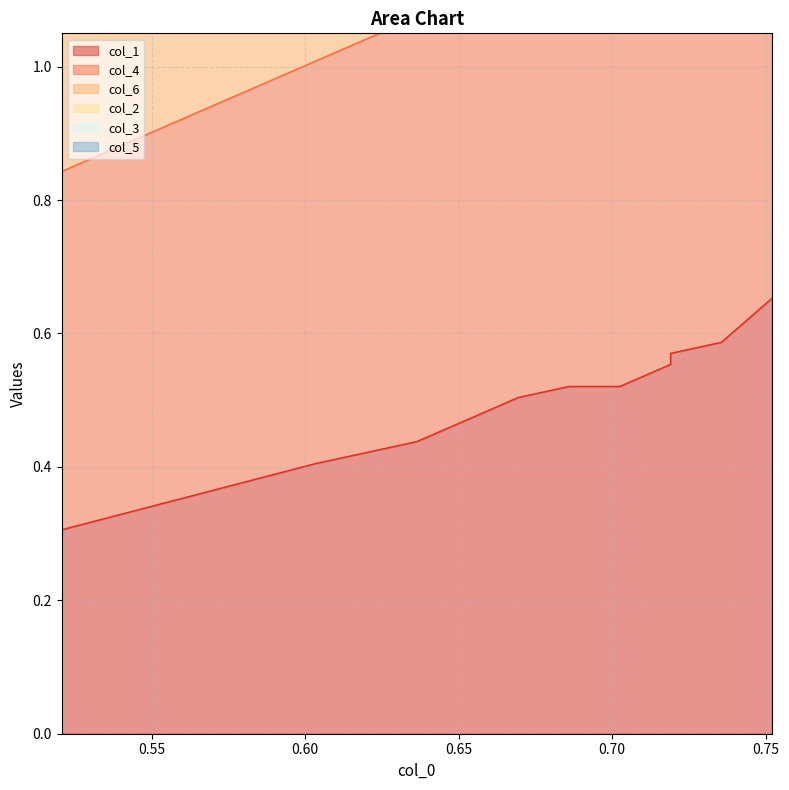

What value does the col_4 series have at 0.65?

1.2